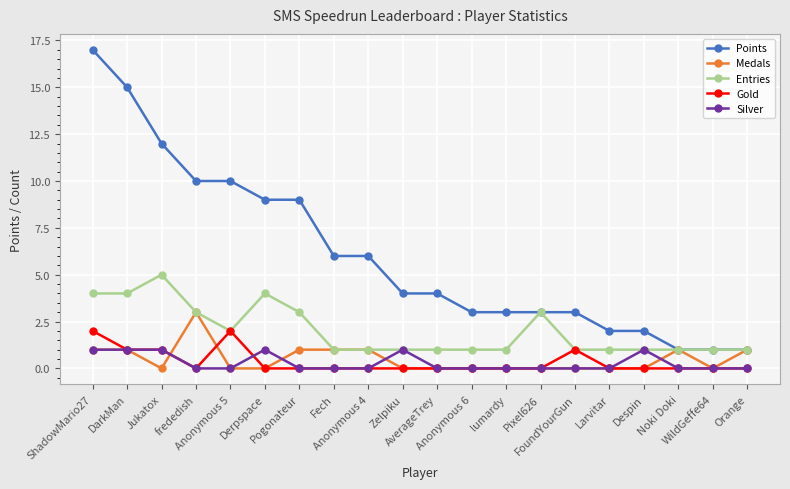

True or false: Points and Gold intersect in this chart.

False